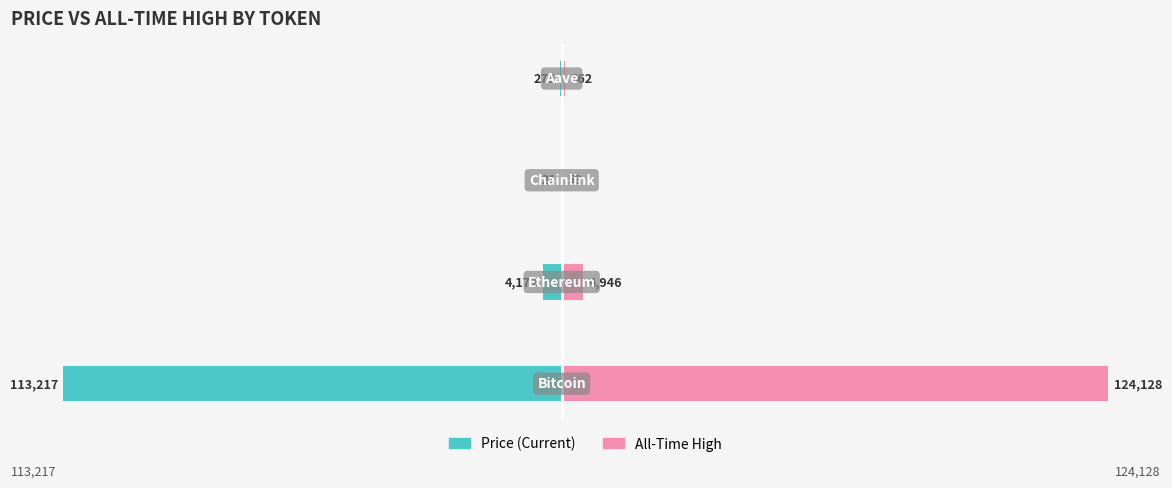

Reading left to right, list all the values displayed in this chart.

price: -113217.0	-4172.4	-21.4	-272.7
allTimeHigh: 124128.0	4946.1	52.7	661.7